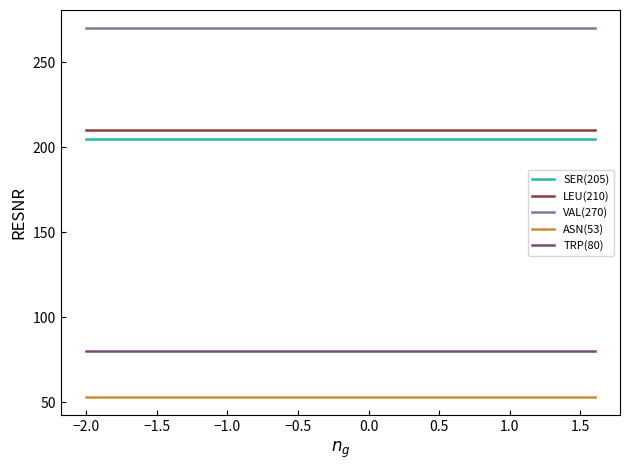

Which series has the largest total across all categories?

VAL(270)